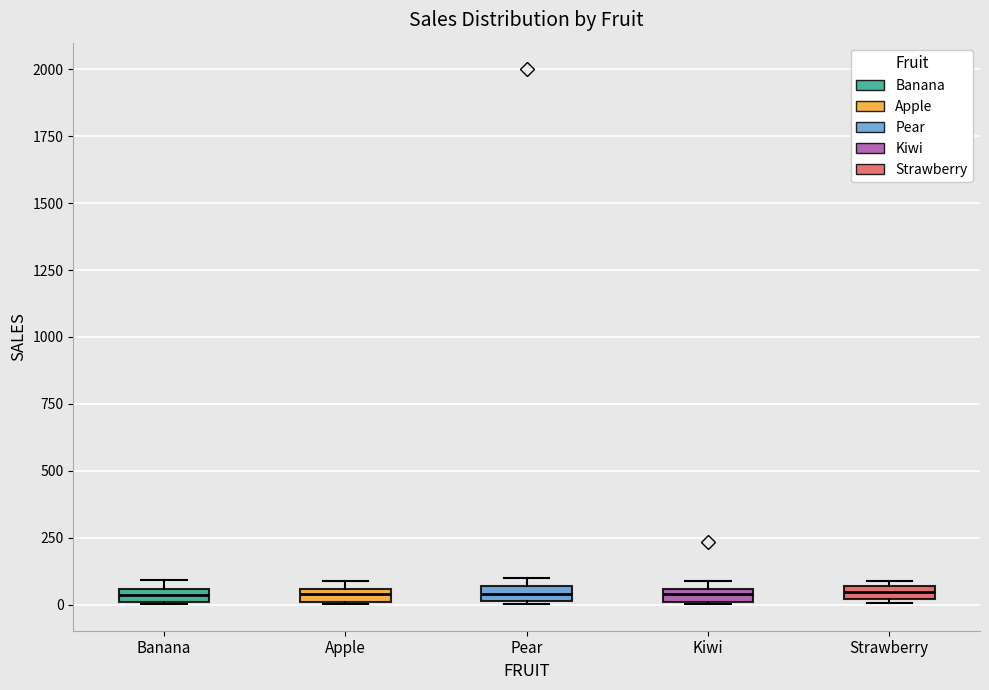

Where is the upper edge of the box for Pear on the y-axis? The values are not printed on the chart, so give them approximately, as read against the axis.

50